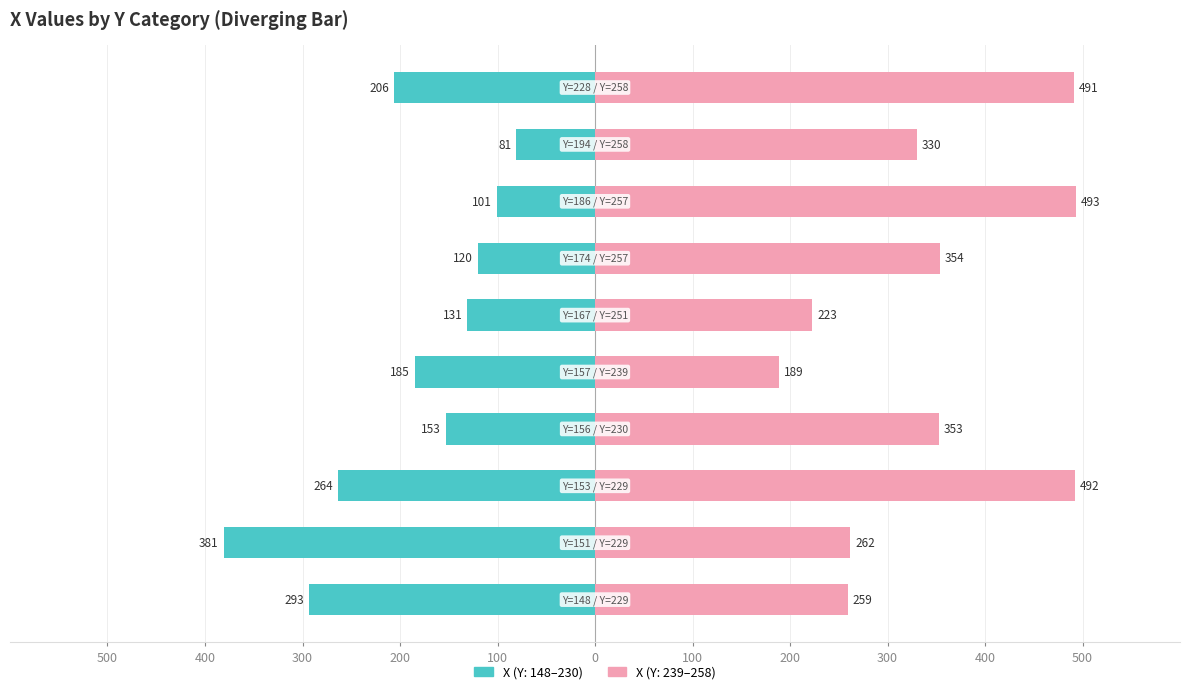

Reading left to right, extract all data points from this chart.

Left (X, first half): 500=-293	400=-381	300=-264	200=-153	100=-185	0=-131	100=-120	200=-101	300=-81	400=-206
Right (X, second half): 500=259	400=262	300=492	200=353	100=189	0=223	100=354	200=493	300=330	400=491